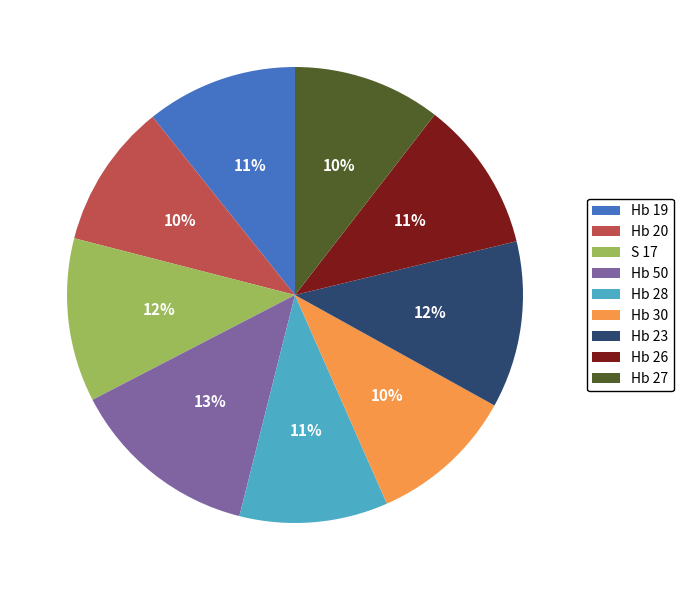

Does Hb 30 account for over 50% of the chart?

No